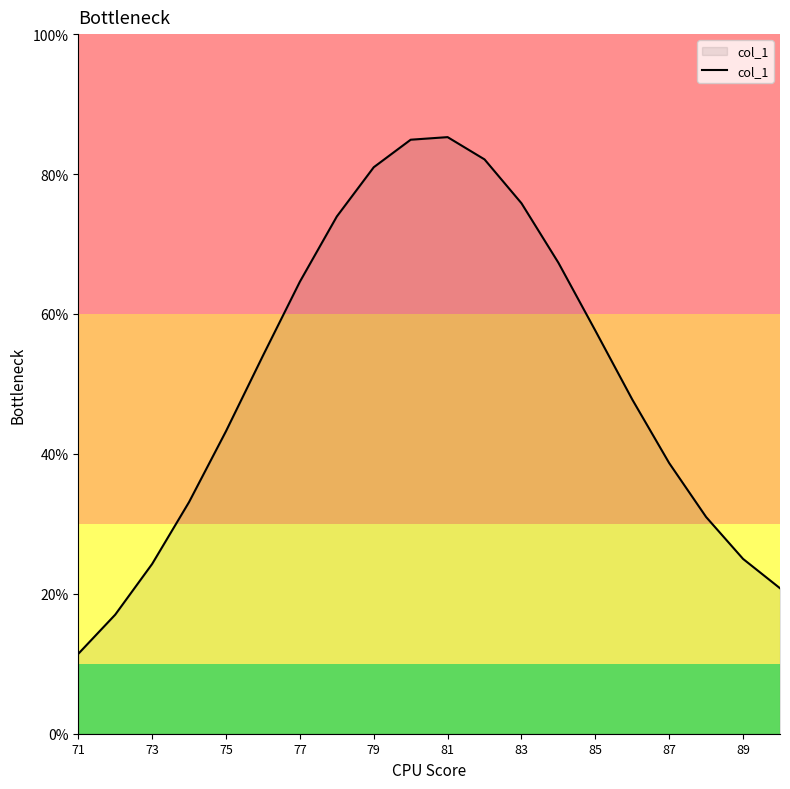

What is the maximum value shown in the chart?

85.3